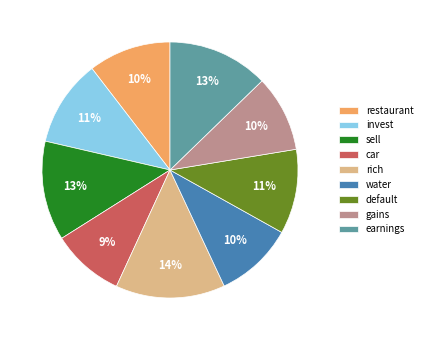

To the nearest percent, what portion does water represent?

10%